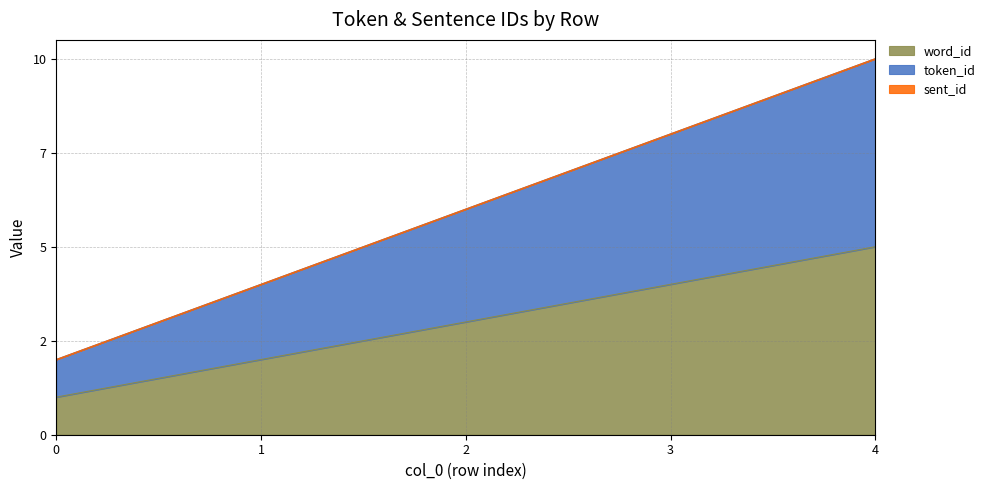

What is the lowest value of the word_id series?

1